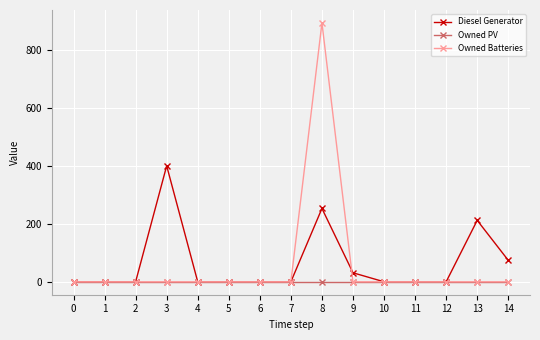

Which series has the widest spread of values?

Owned Batteries